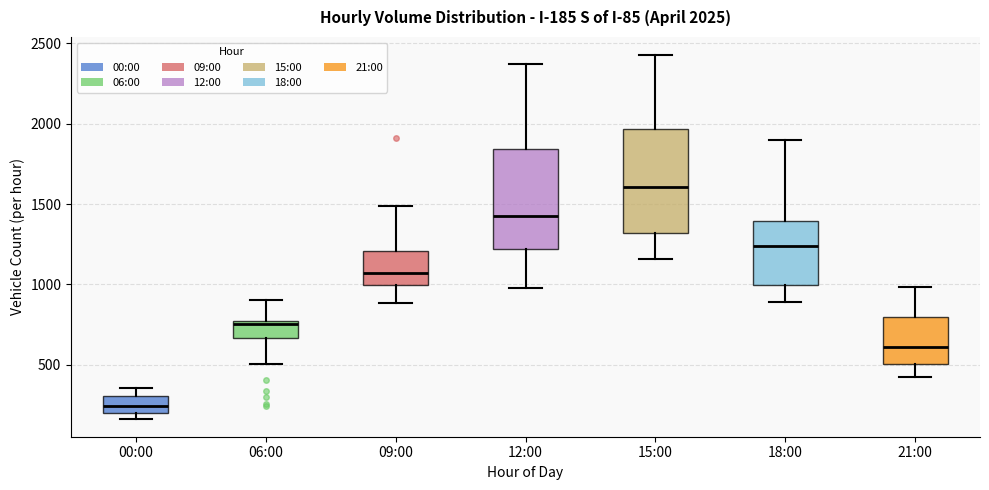

Which box has the lowest median line?

00:00